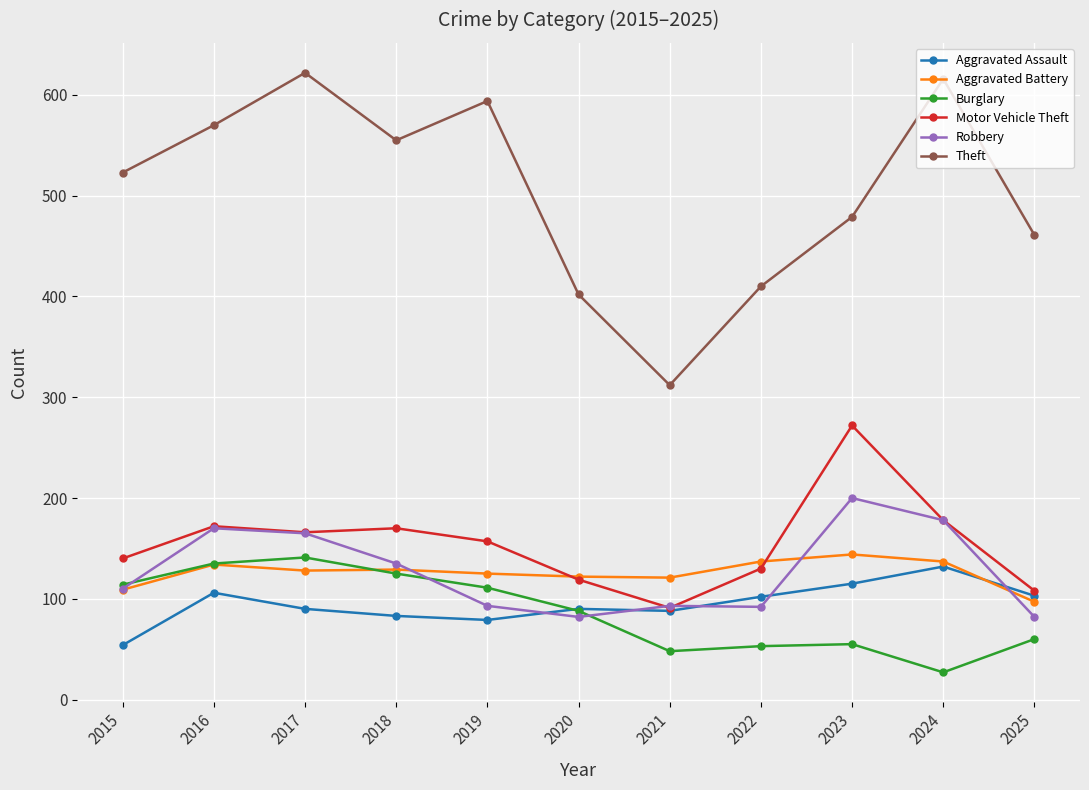

At which category does the chart reach its minimum across all series?

2024